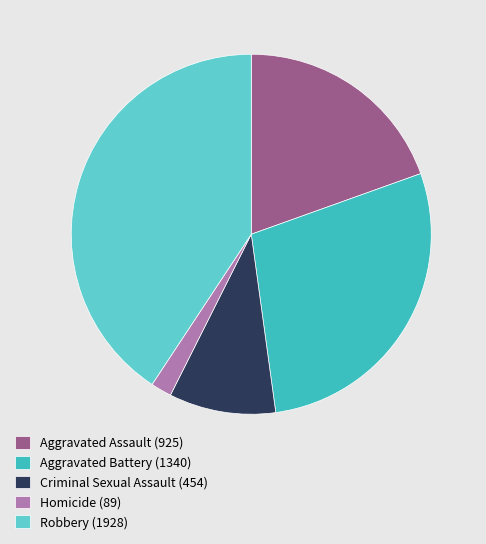

Is the sum of Criminal Sexual Assault (454) and Homicide (89) greater than half?

No